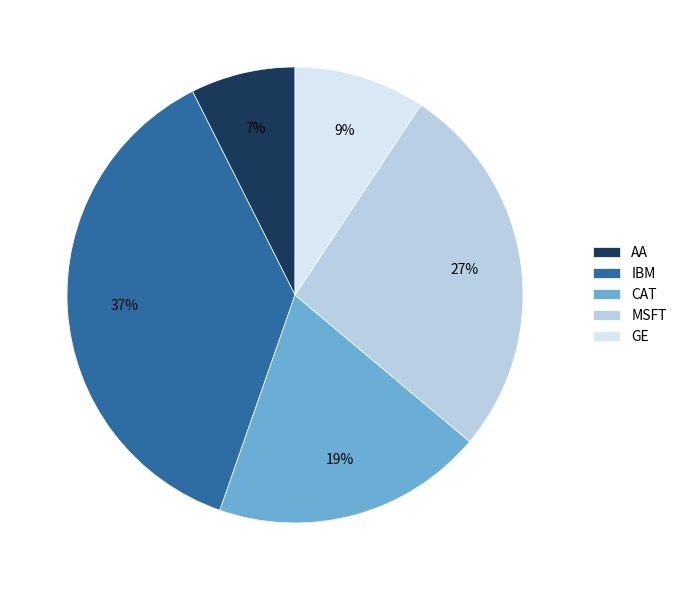

Between MSFT and GE, which is larger?

MSFT